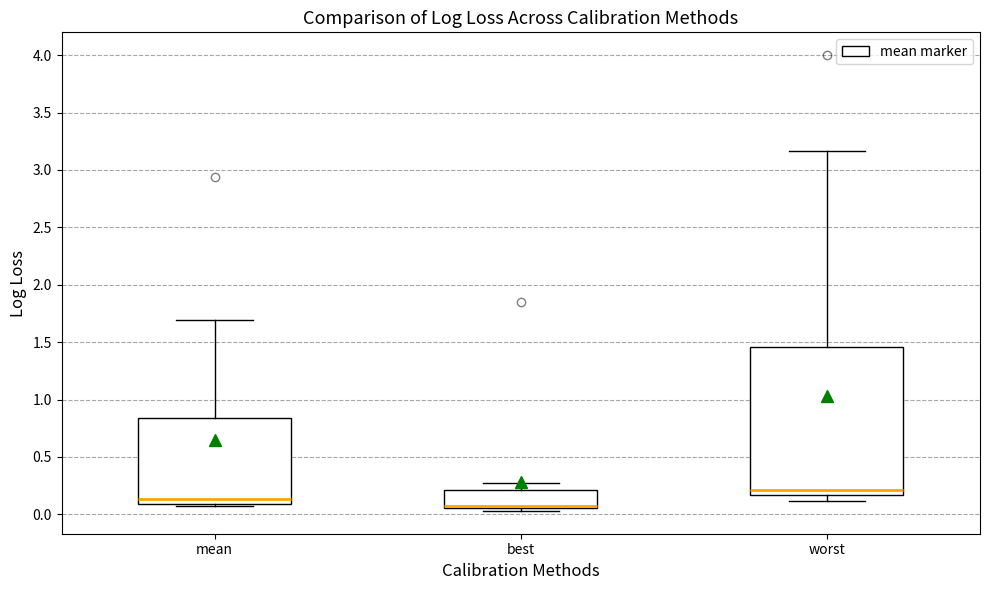

Which box's median line is the lowest?

best